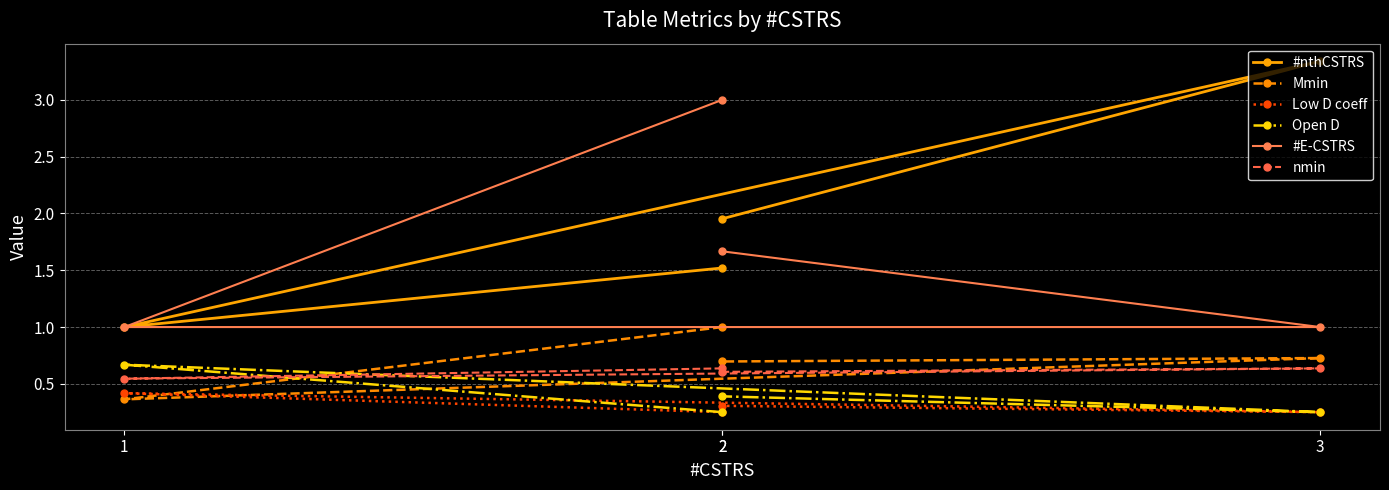

Reading left to right, what are all the values shown in this chart?

#nthCSTRS: 1.5	1.0	3.3	2.0
Mmin: 1.0	0.4	0.7	0.7
Low D coeff: 0.3	0.4	0.3	0.3
Open D: 0.3	0.7	0.3	0.4
#E-CSTRS: 3.0	1.0	1.0	1.7
nmin: 0.6	0.5	0.6	0.6